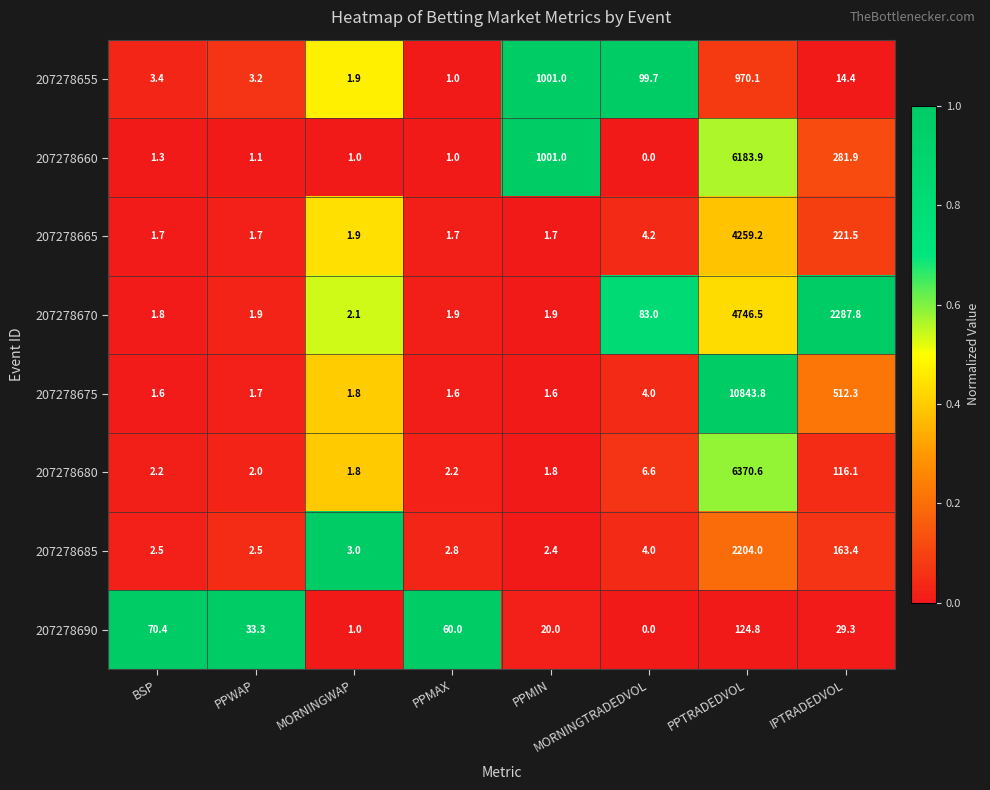

What is the difference between the 207278675 values at MORNINGTRADEDVOL and PPMAX?

2.4